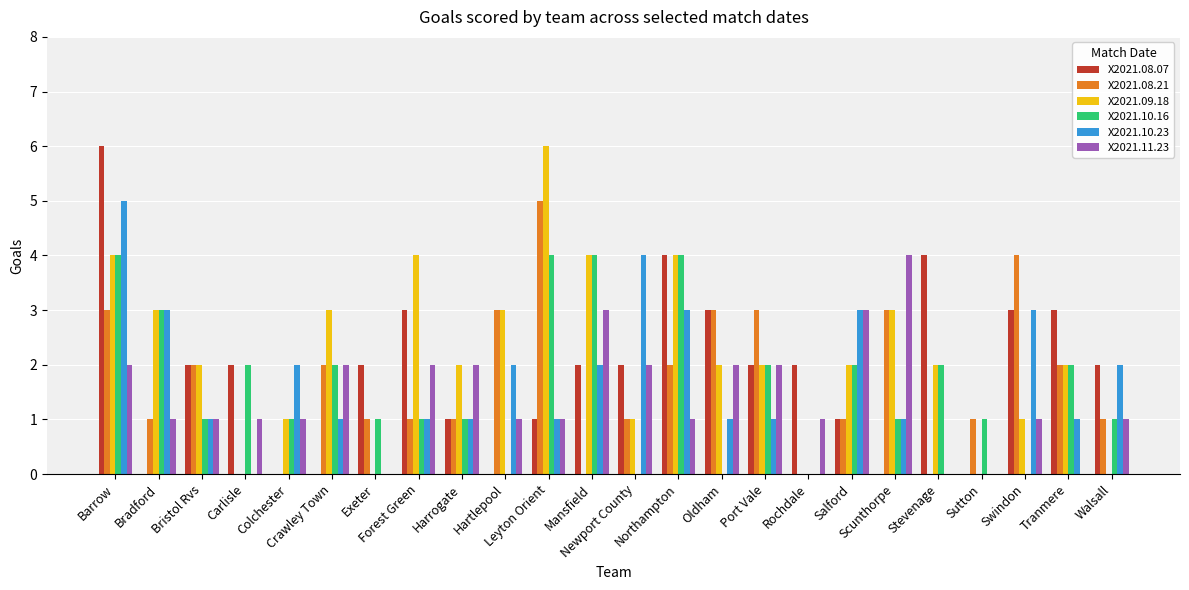

What is the maximum value shown in the chart?

6